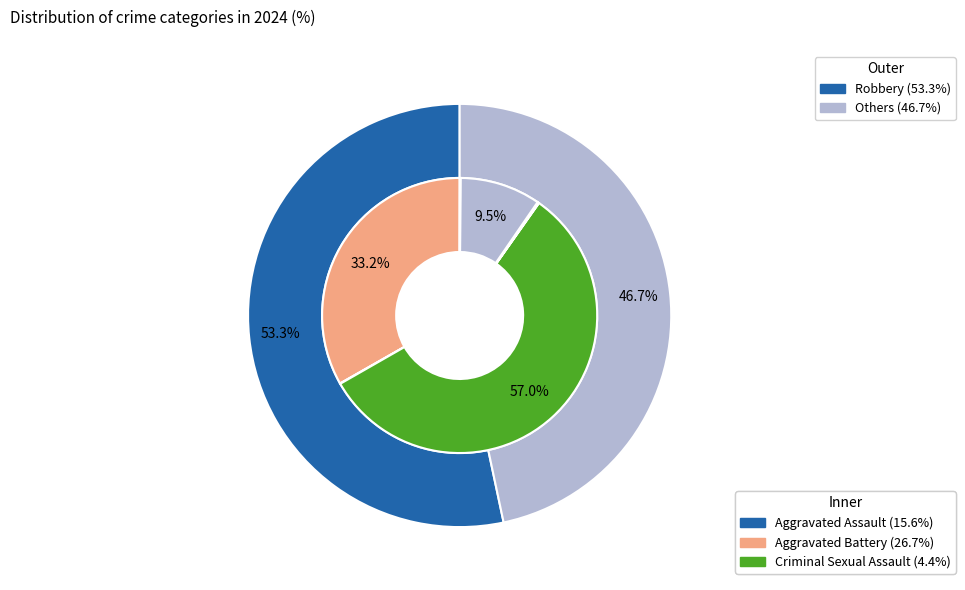

The Aggravated Battery slice represents 13% of the pie. True or false?

False